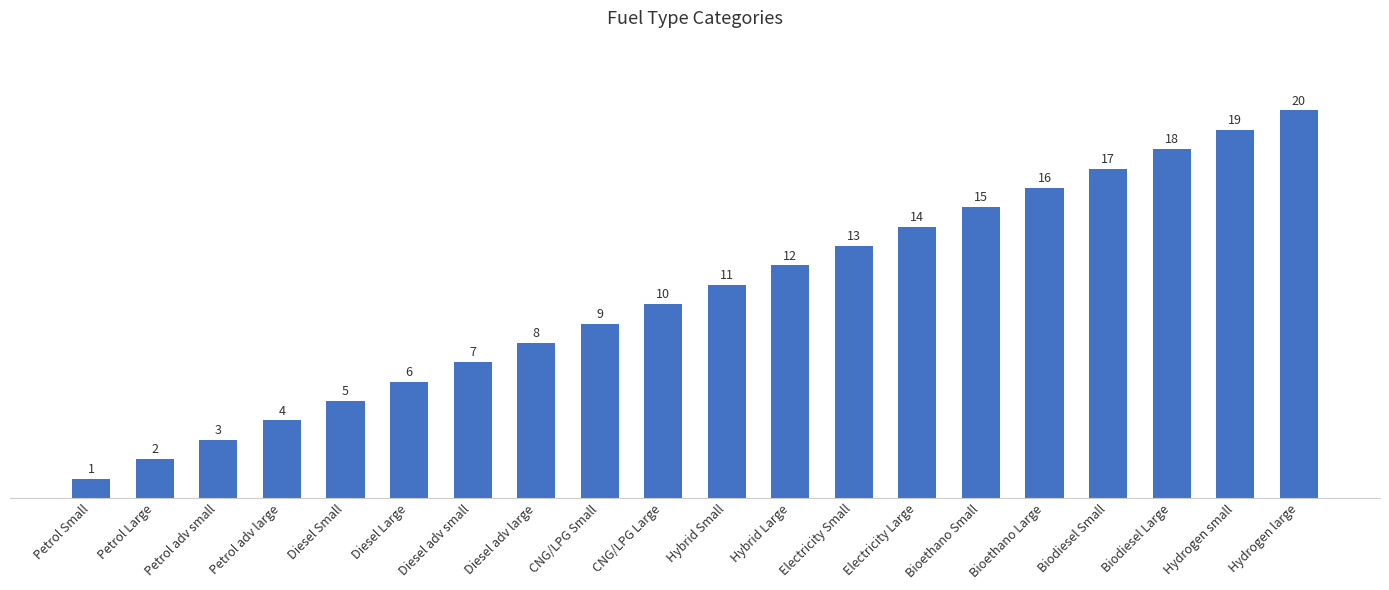

Between Diesel adv large and Petrol Small, which is larger?

Diesel adv large